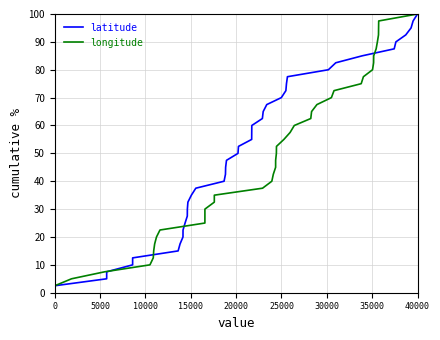

Reading right to left, extract all data points from this chart.

latitude: 100.0	97.5	95.0	92.5	90.0	87.5	85.0	82.5	80.0	77.5	75.0	72.5	70.0	67.5	65.0	62.5	60.0	57.5	55.0	52.5	50.0	47.5	45.0	42.5	40.0	37.5	35.0	32.5	30.0	27.5	25.0	22.5	20.0	17.5	15.0	12.5	10.0	7.5	5.0	2.5
longitude: 100.0	97.5	95.0	92.5	90.0	87.5	85.0	82.5	80.0	77.5	75.0	72.5	70.0	67.5	65.0	62.5	60.0	57.5	55.0	52.5	50.0	47.5	45.0	42.5	40.0	37.5	35.0	32.5	30.0	27.5	25.0	22.5	20.0	17.5	15.0	12.5	10.0	7.5	5.0	2.5